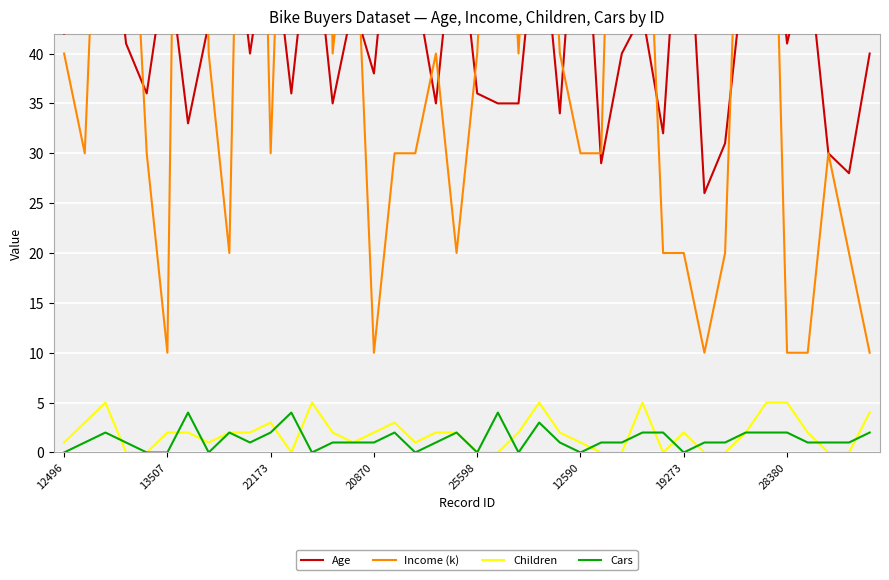

The value of Cars at 20870 is 1. True or false?

True